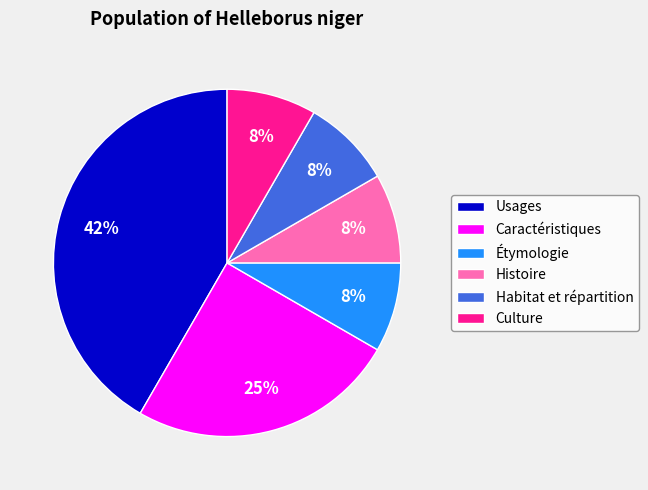

Which category has the biggest portion of the pie?

Usages